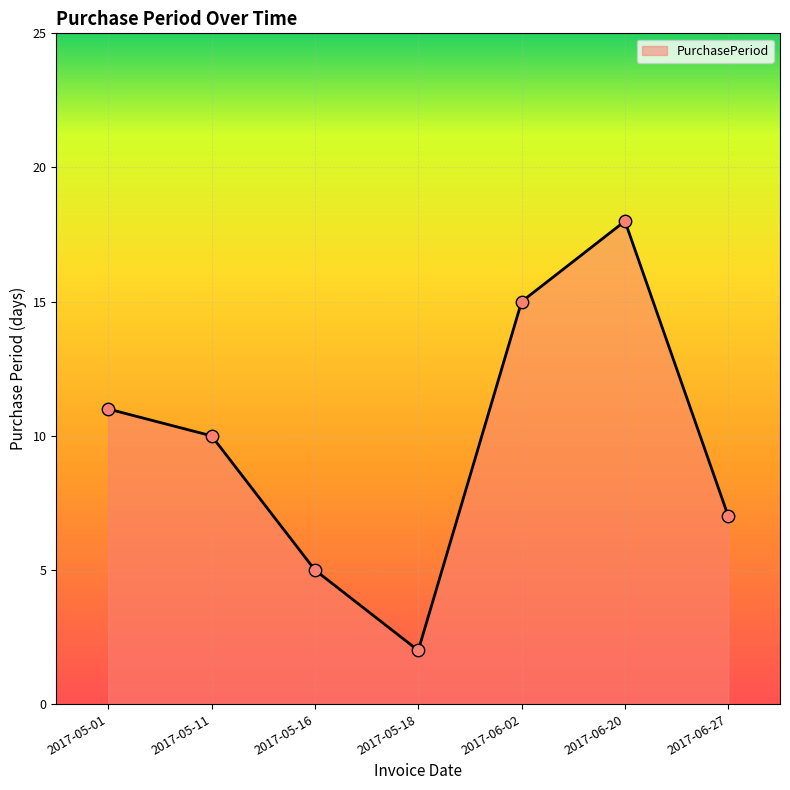

Approximately how many times larger is the value at 2017-05-16 compared to 2017-06-20?

0.3